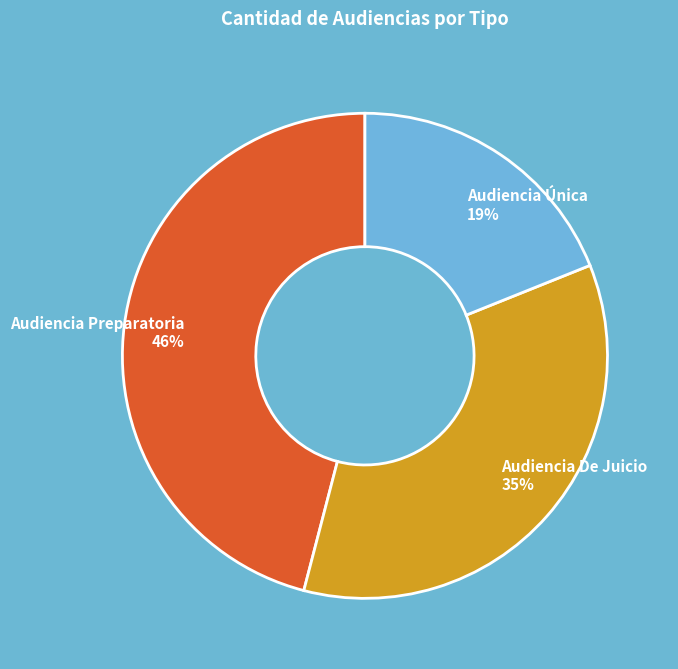

Does Audiencia Preparatoria represent more than half of the total?

No